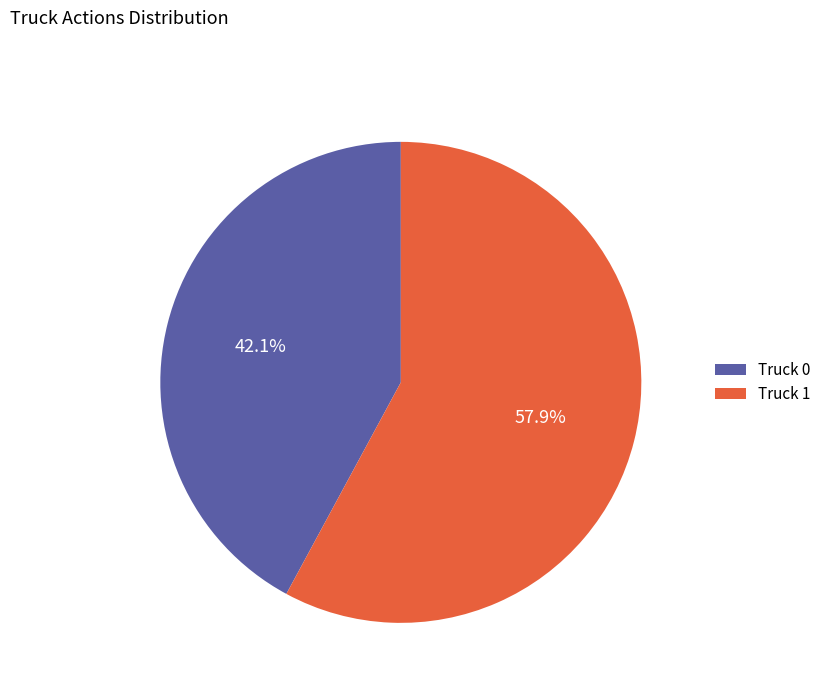

How many segments does this pie chart have?

2